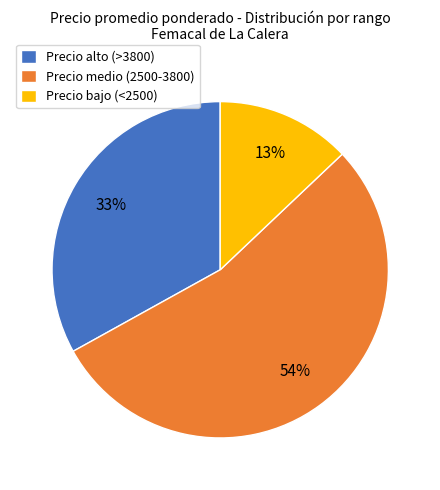

Which has a higher value, Precio bajo (<2500) or Precio alto (>3800)?

Precio alto (>3800)